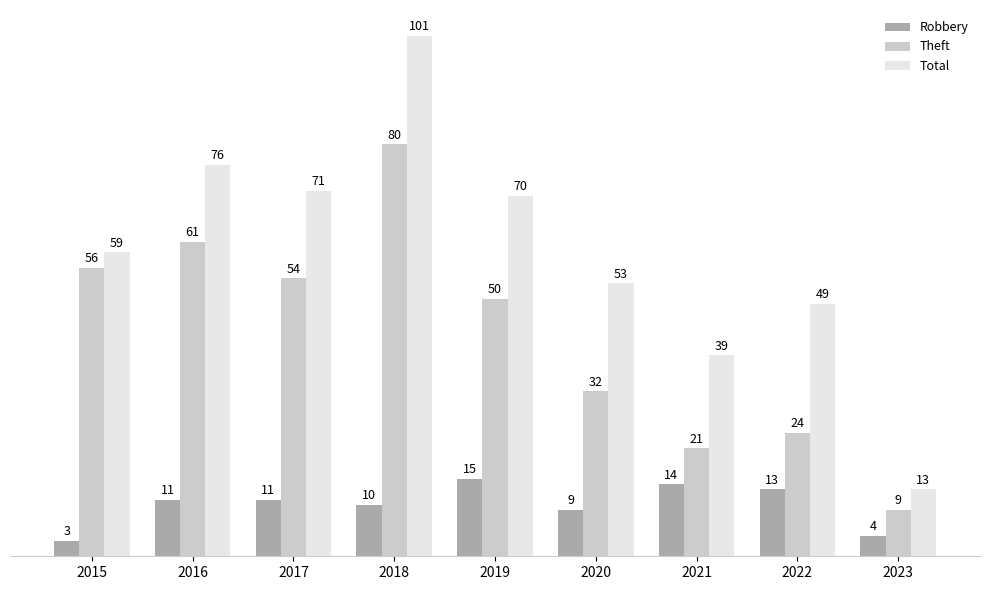

What is the difference between the Total values at 2023 and 2021?

26